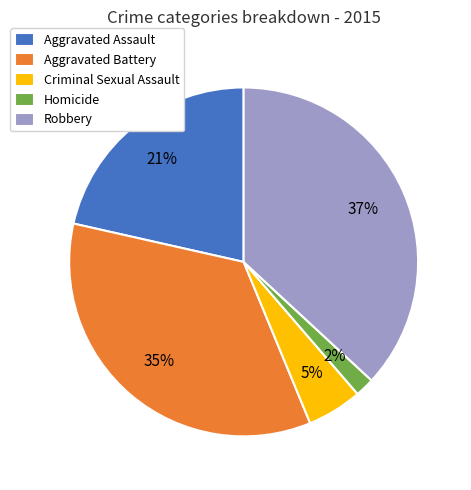

Which category has the biggest portion of the pie?

Robbery